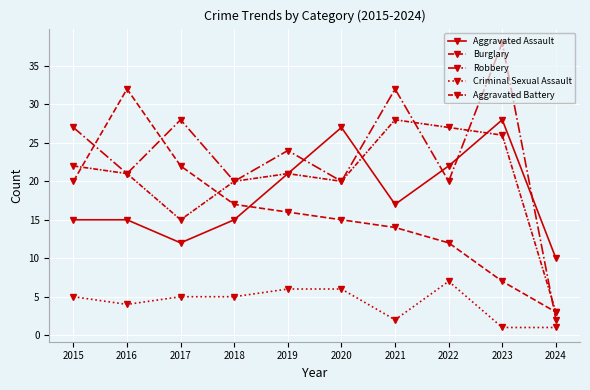

Between 2018 and 2022, which series saw the biggest shift?

Aggravated Assault